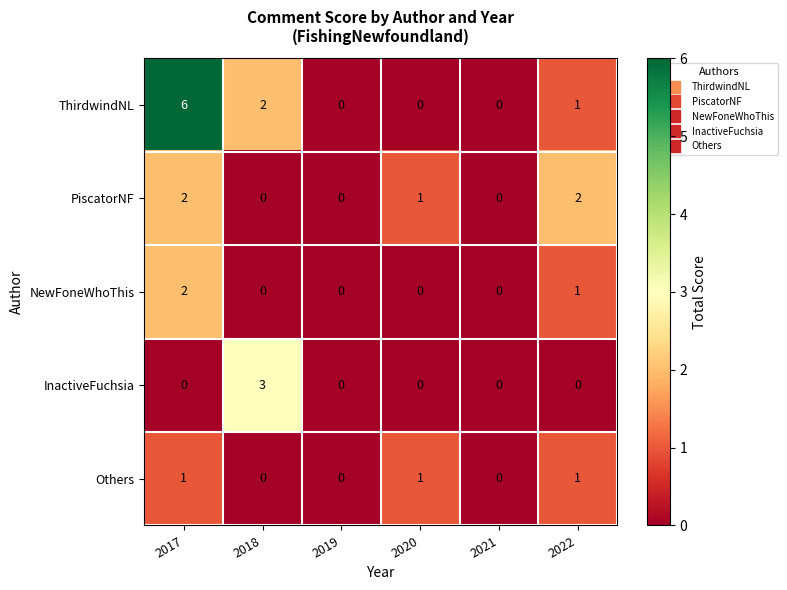

Where does the ThirdwindNL series first go above 1?

2017